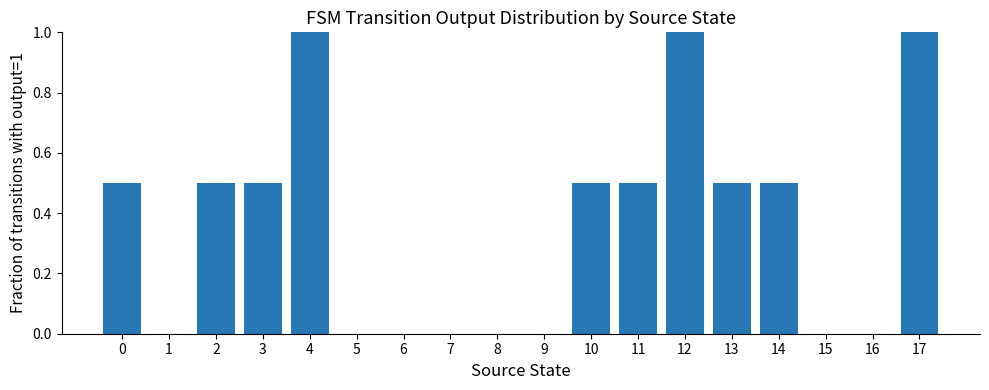

What is the greatest value displayed?

1.0